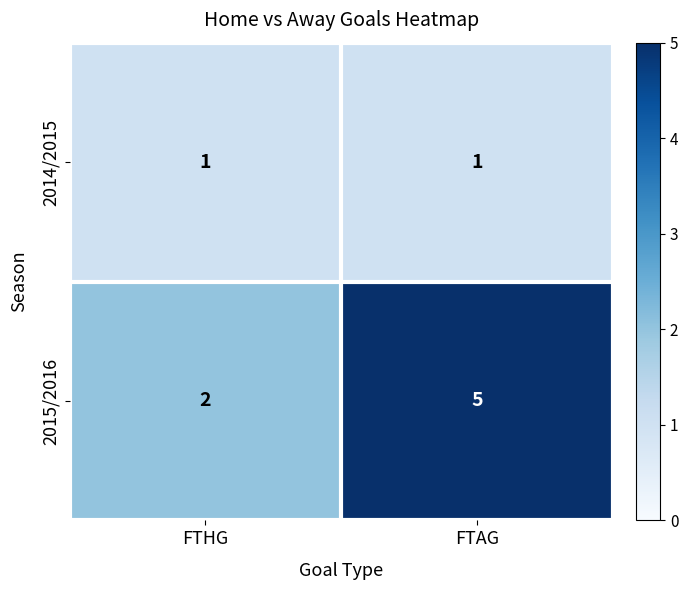

What is the sum of all 2015/2016 values?

7